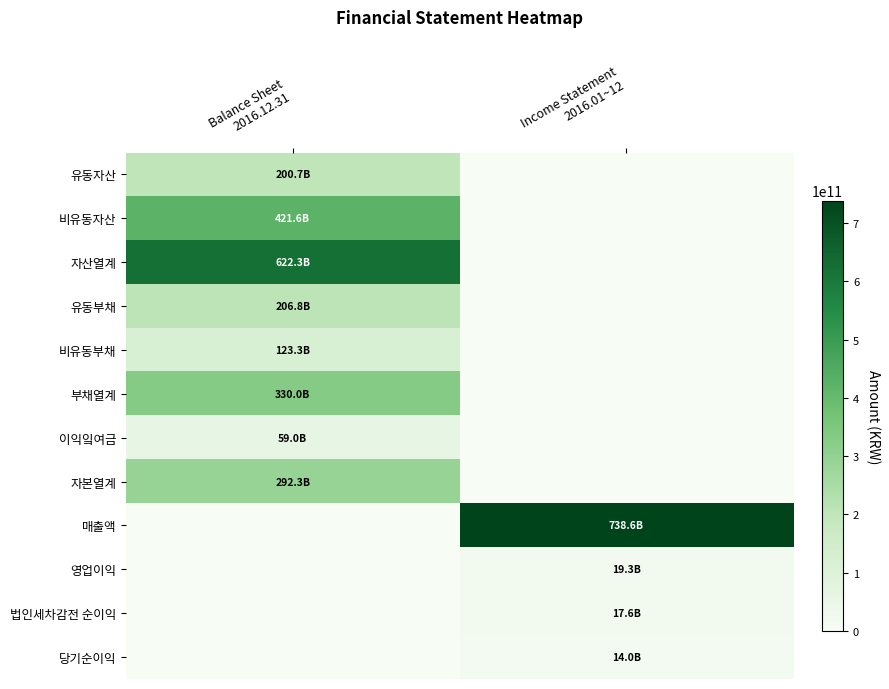

At how many categories does at least one series exceed 354928158139?

2